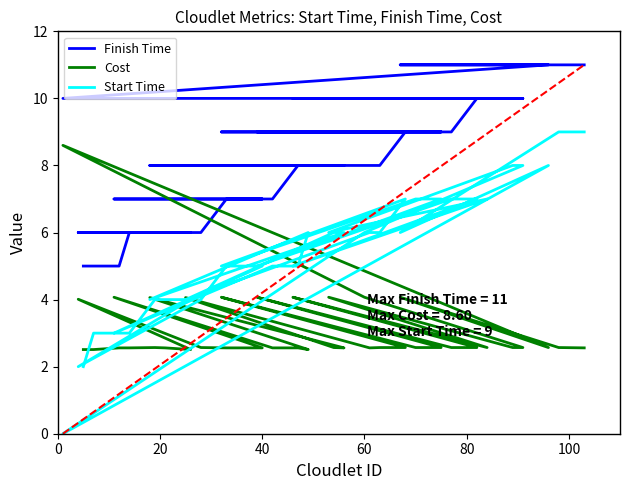

What is the value of the Finish Time point at the 28th from the left?

9.0